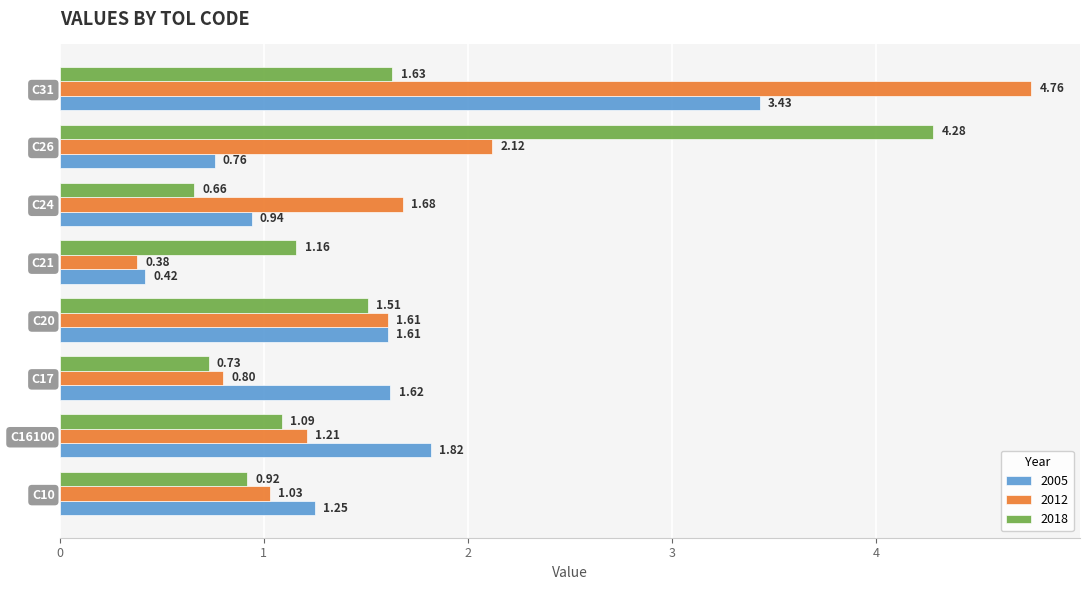

Which category has the highest value in the 2012 series?

C31